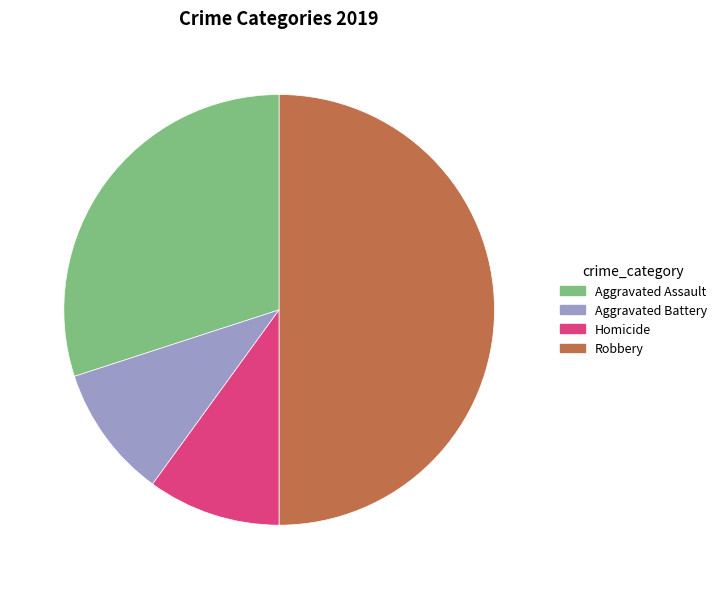

Is it true that Aggravated Assault is 30% of the pie?

True